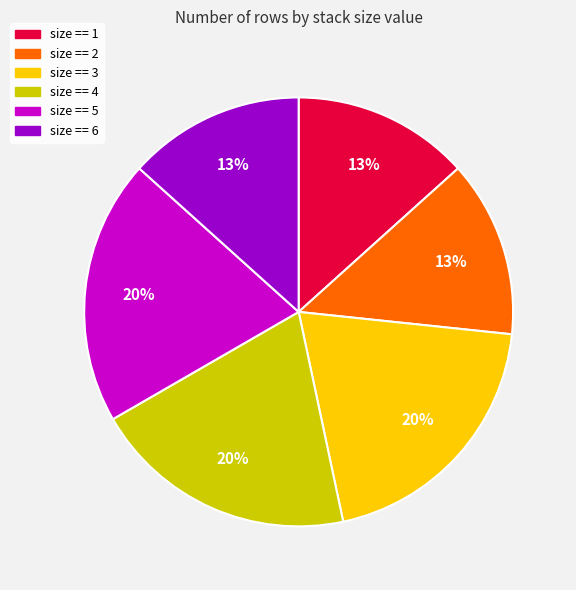

How many segments does this pie chart have?

6